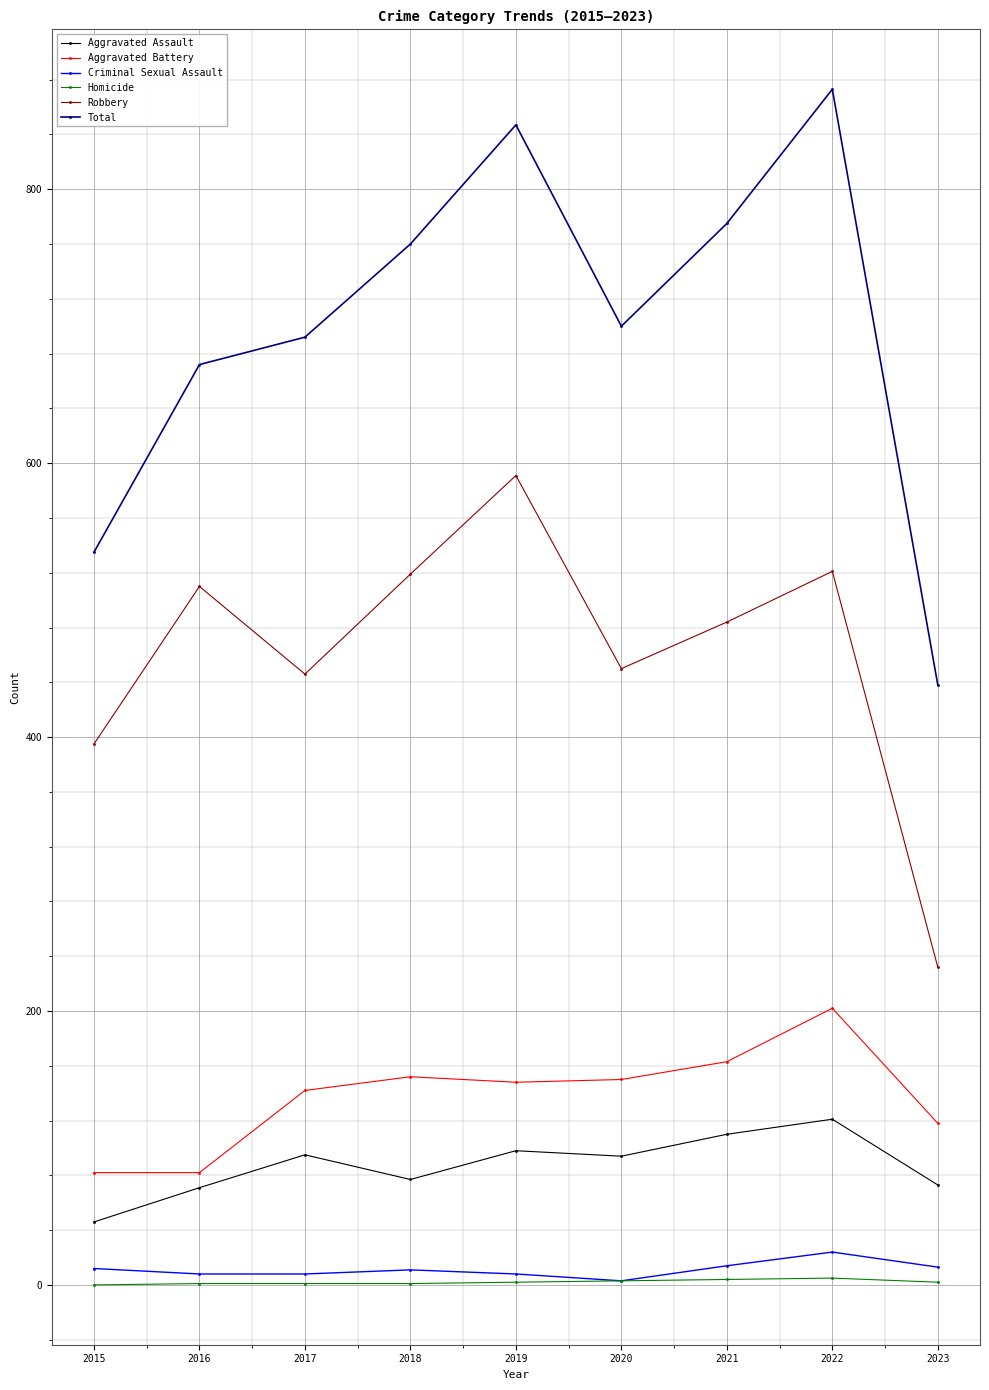

What is the difference between the maximum and minimum values in the Aggravated Assault series?

75